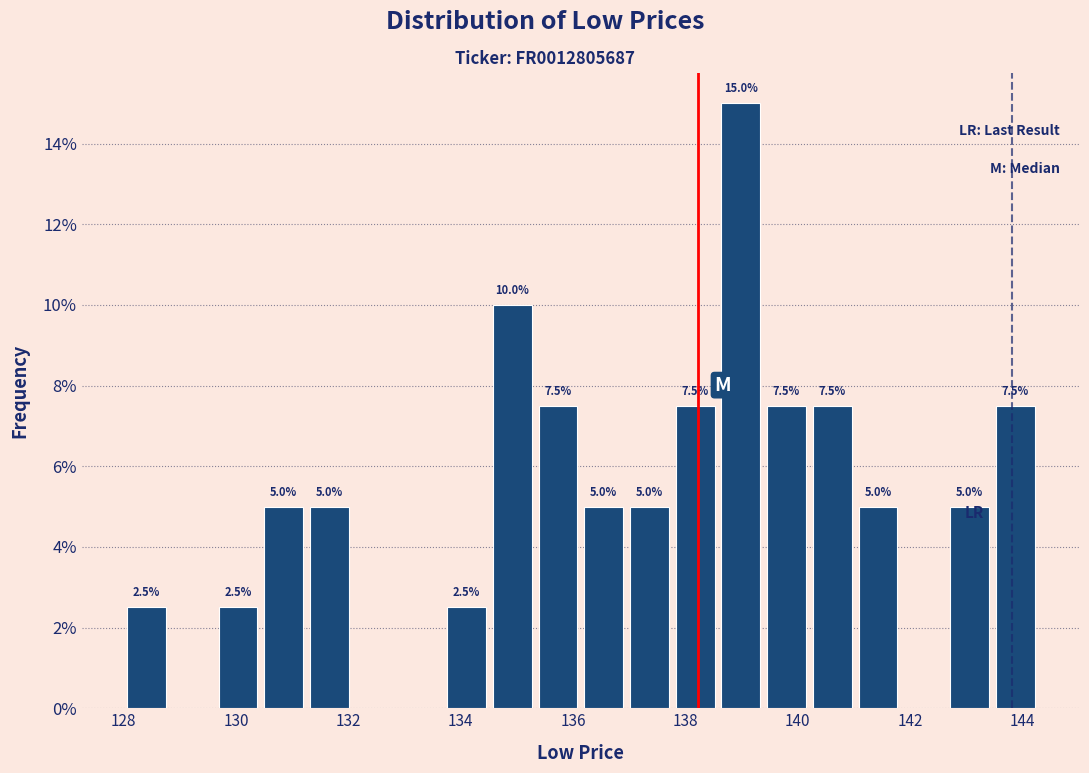

Over which range of the x-axis is the bar tallest?

138.6 to 139.4